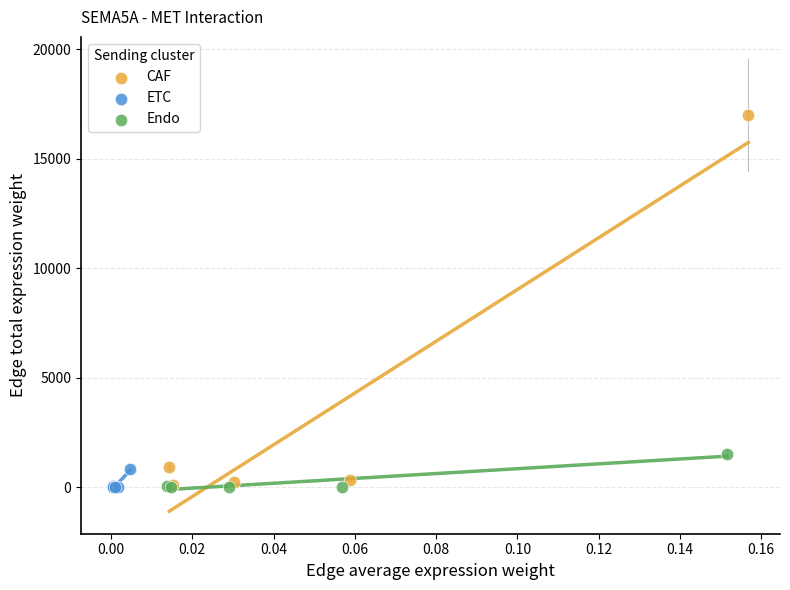

Which series reaches the maximum Y coordinate?

CAF